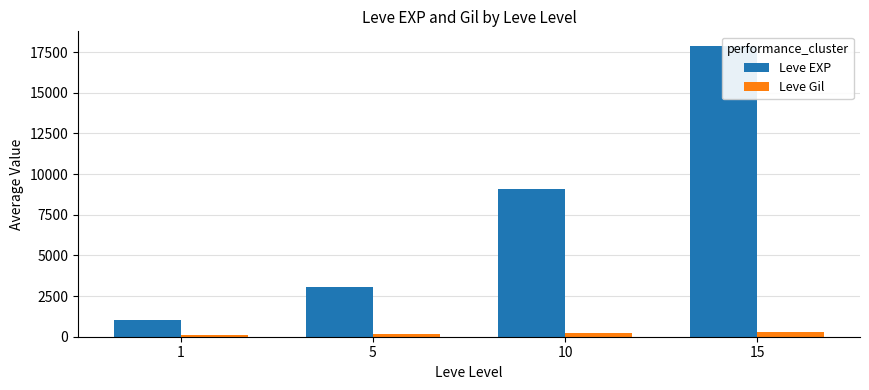

List the series in order of their overall mean, lowest first.

Leve Gil, Leve EXP